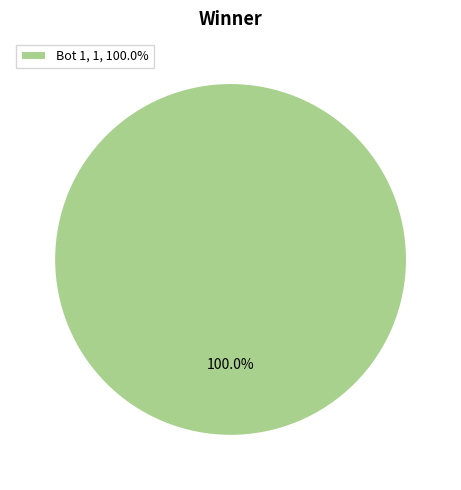

Which category accounts for the majority?

Bot 1, 1, 100.0%